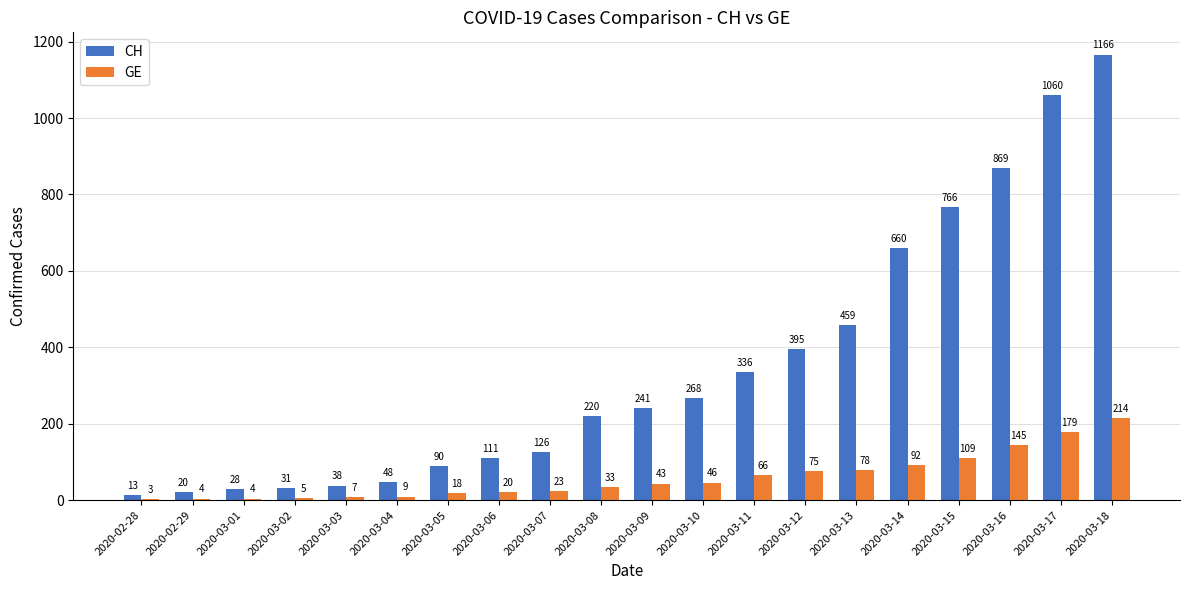

Reading right to left, transcribe all the data shown in this chart.

CH: 1166	1060	869	766	660	459	395	336	268	241	220	126	111	90	48	38	31	28	20	13
GE: 214	179	145	109	92	78	75	66	46	43	33	23	20	18	9	7	5	4	4	3